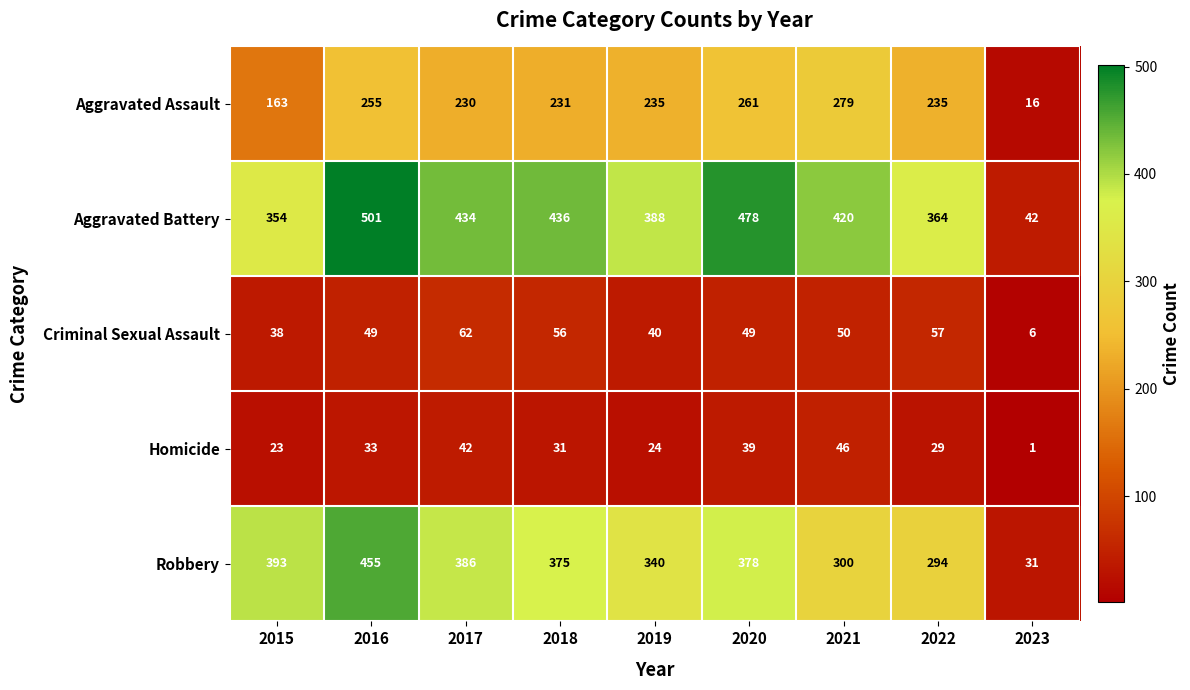

What is the difference between the highest and lowest values at 2022?

335